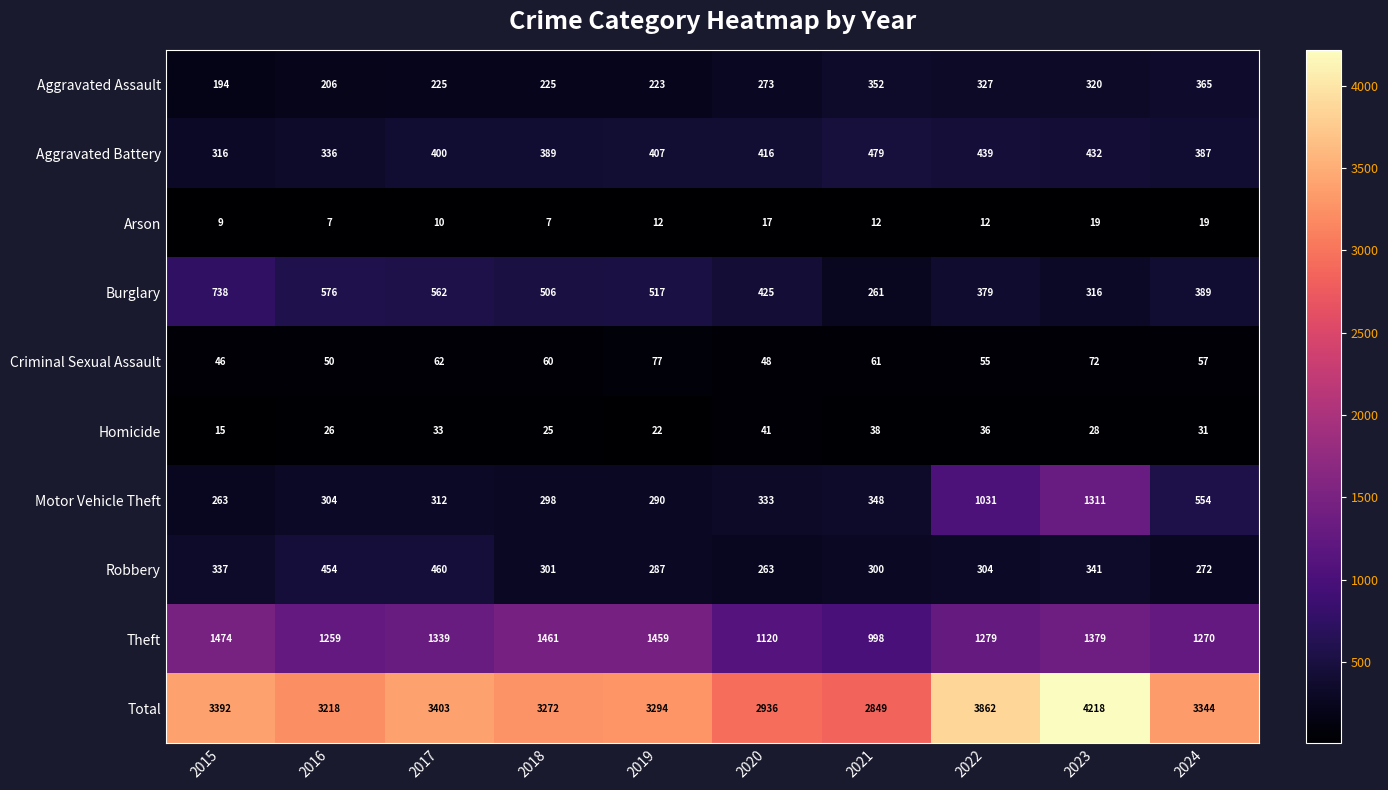

Is it true that Motor Vehicle Theft equals 125 at 2020?

False